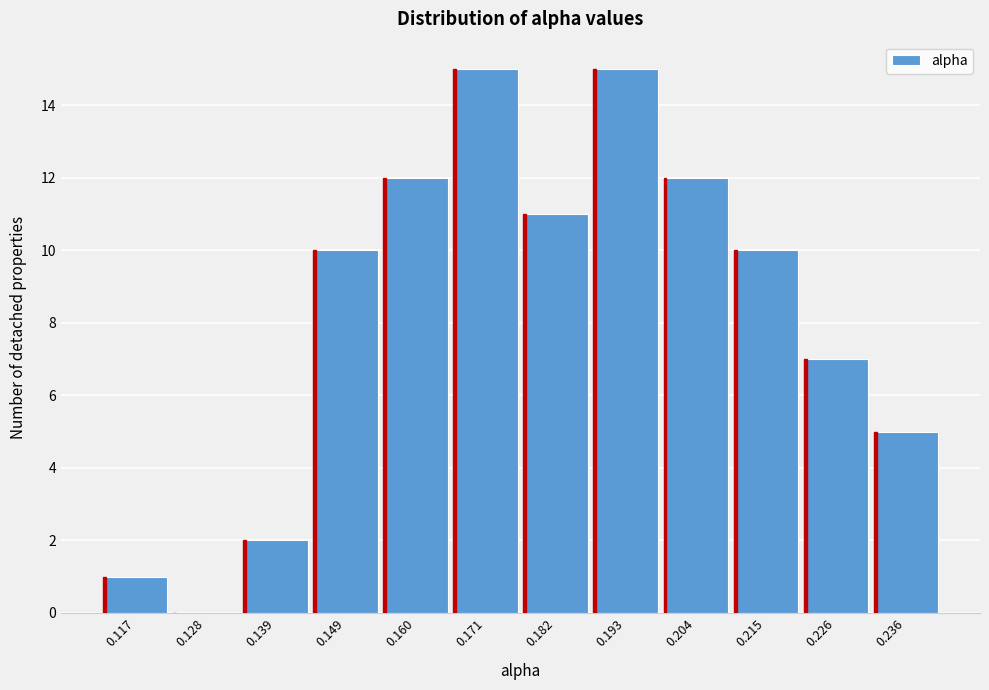

Reading right to left, extract all data points from this chart.

0.236=5	0.226=7	0.215=10	0.204=12	0.193=15	0.182=11	0.171=15	0.160=12	0.149=10	0.139=2	0.128=0	0.117=1